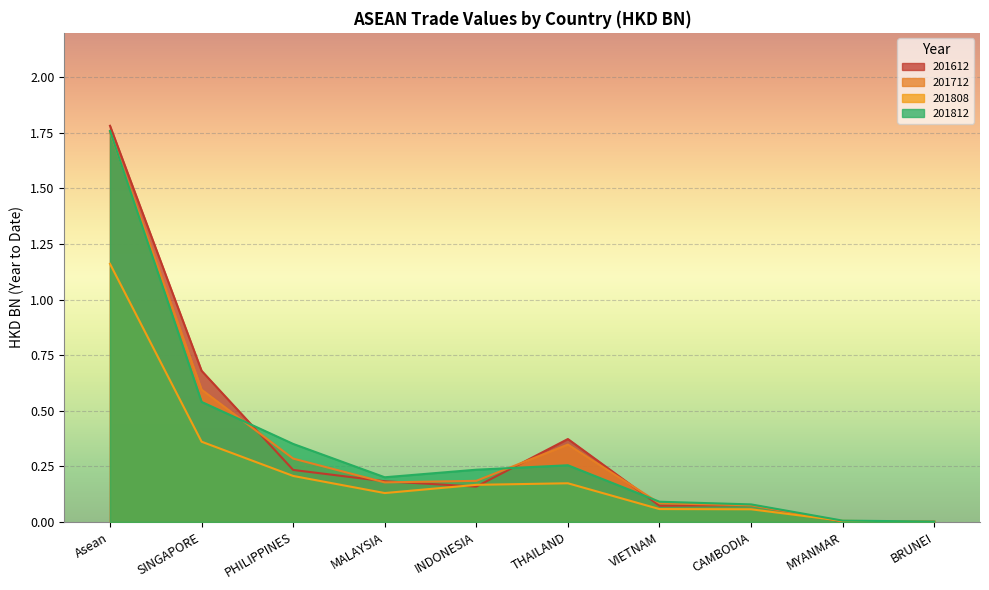

How many lines are shown in the chart?

4